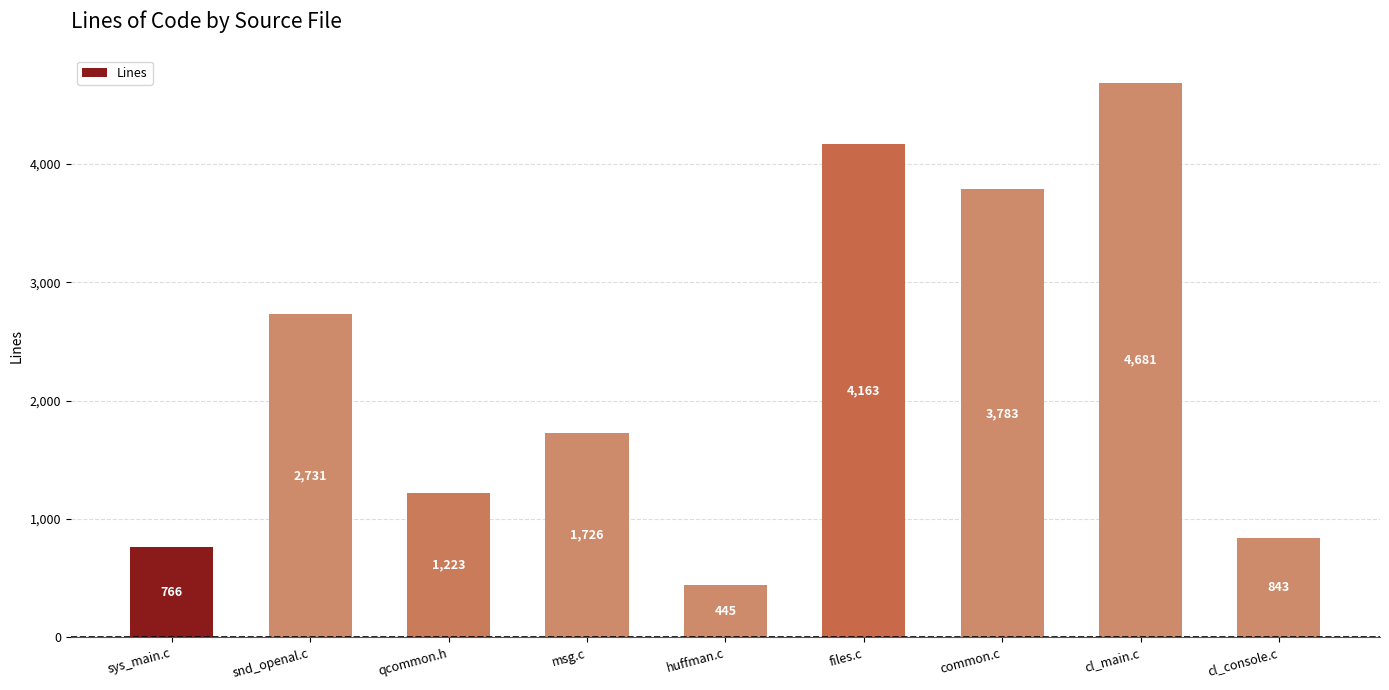

Is it true that the value at cl_console.c is 1357?

False